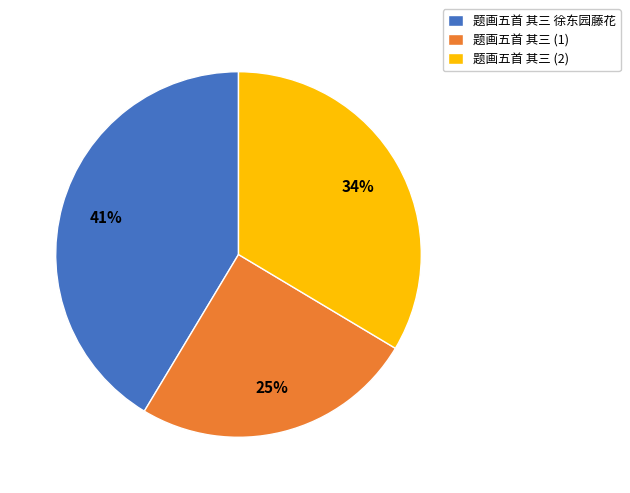

The 题画五首 其三 徐东园藤花 slice represents 41% of the pie. True or false?

True